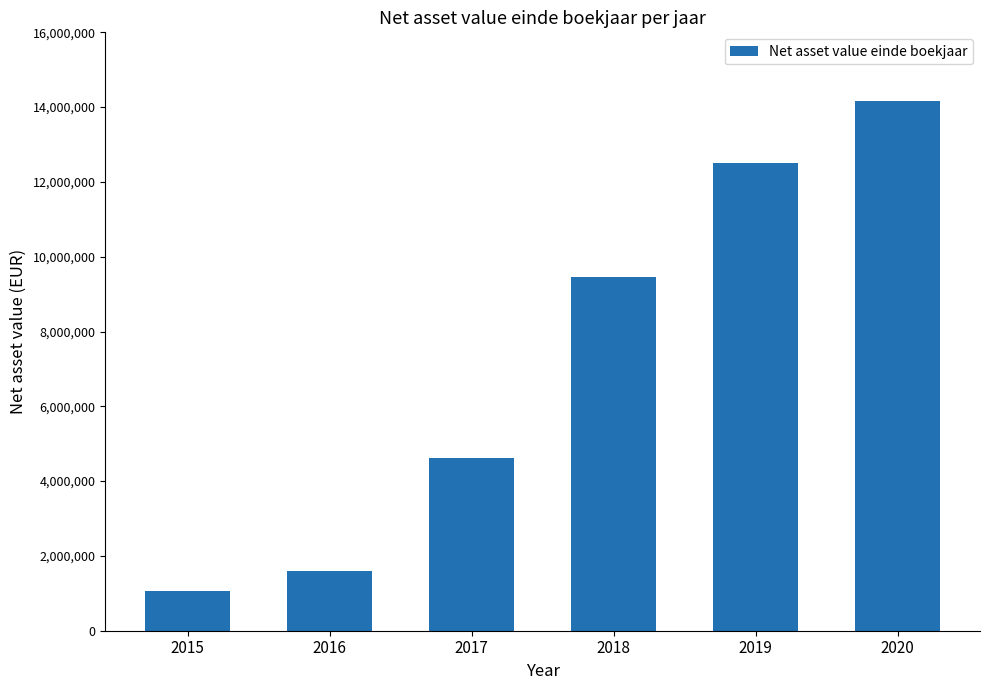

What is the value of the 5th bar from the left?

12495330